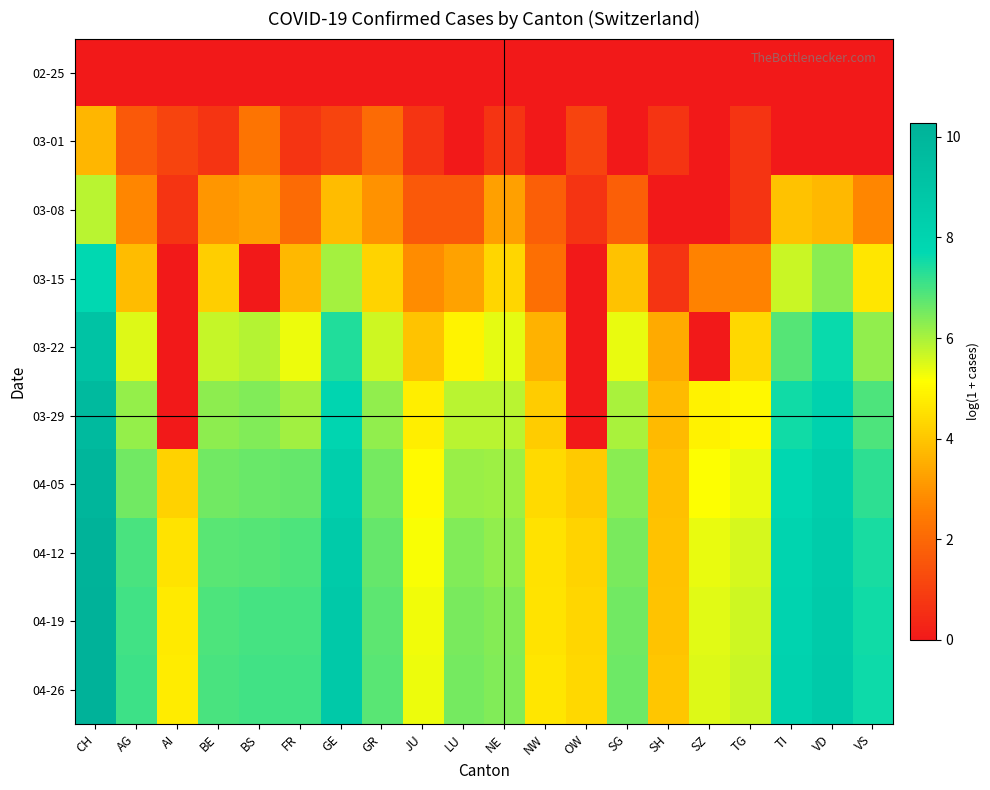

What is the difference between the highest and lowest values at CH?

10.3